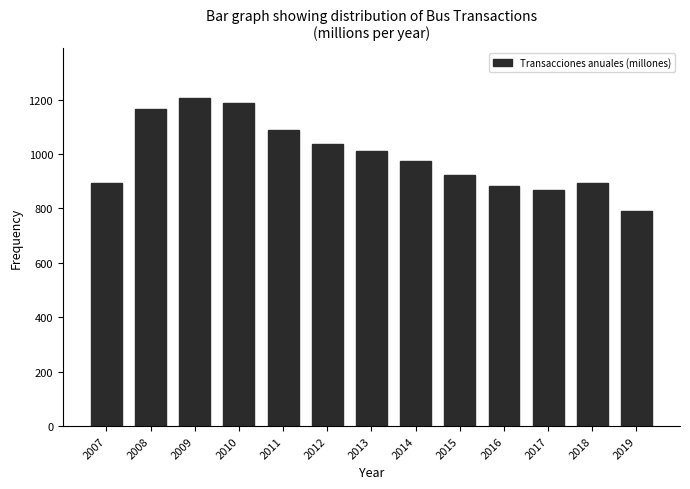

What is the value of the 7th bar from the left?

1010.3